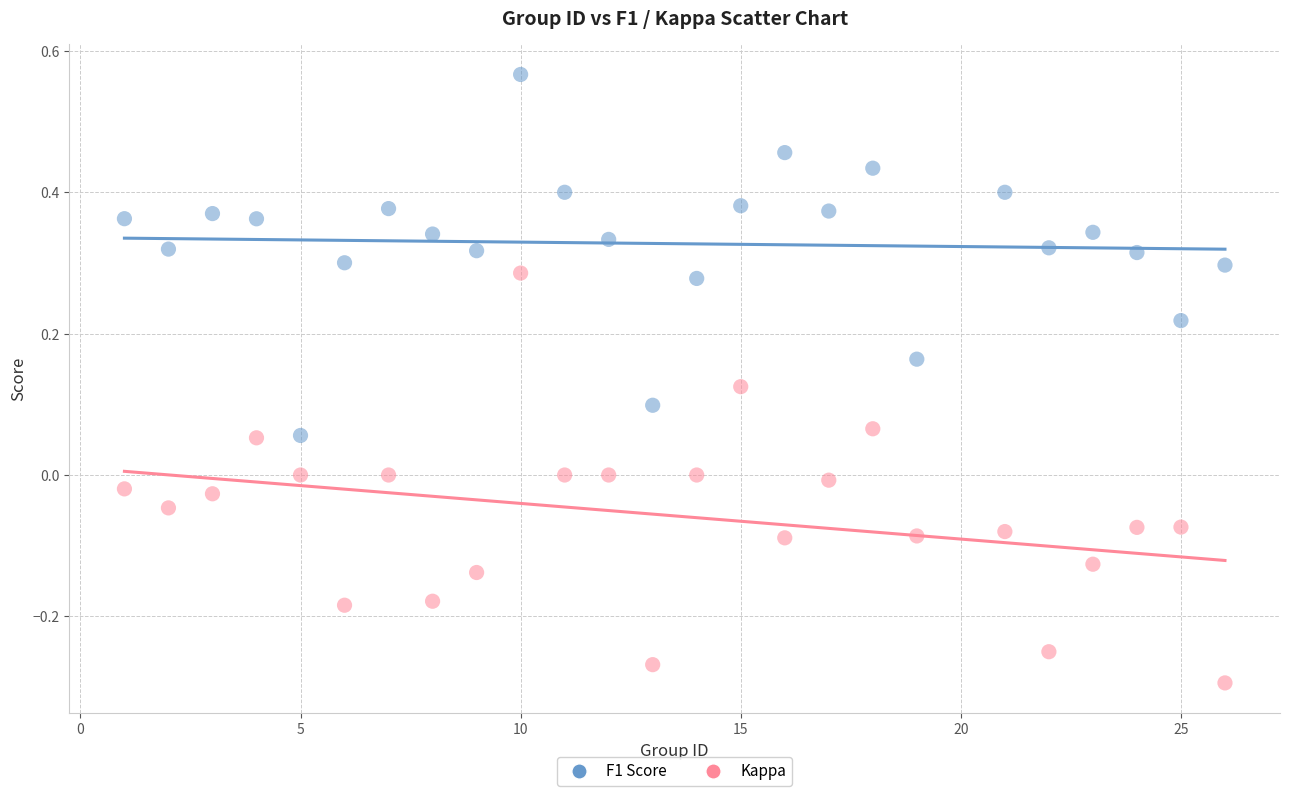

Which series reaches the maximum Y coordinate?

F1 Score